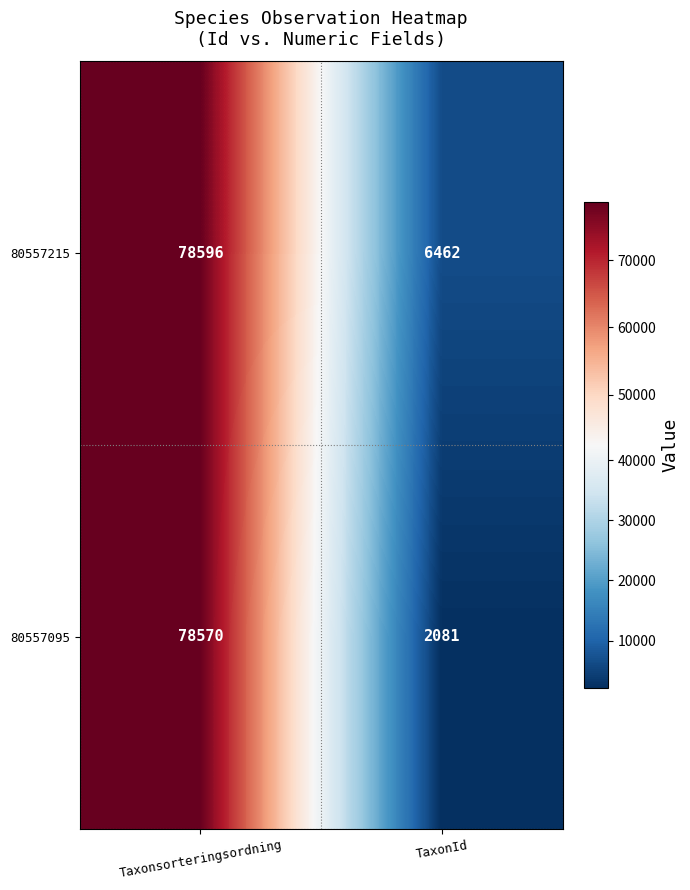

What is the total value across all series at Taxonsorteringsordning?

157166